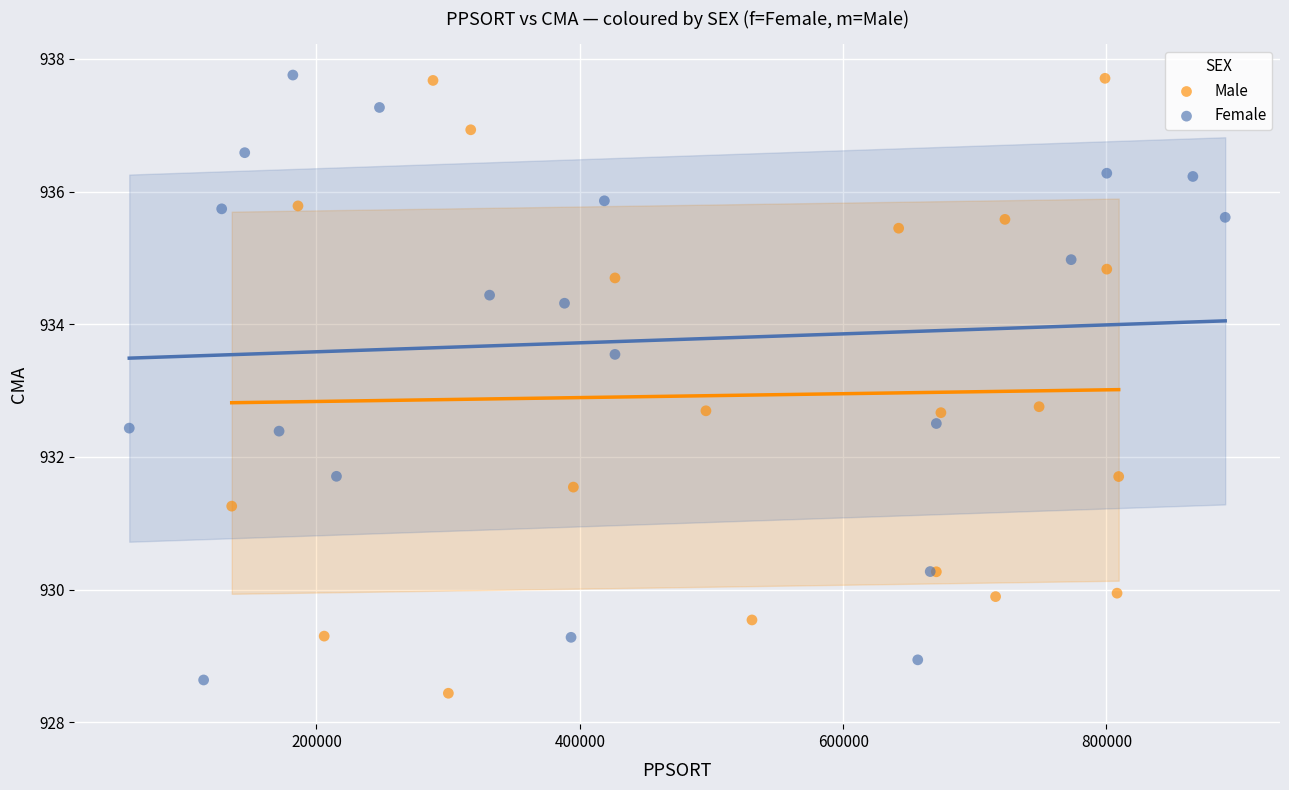

What are all the series names shown in the legend?

Male, Female